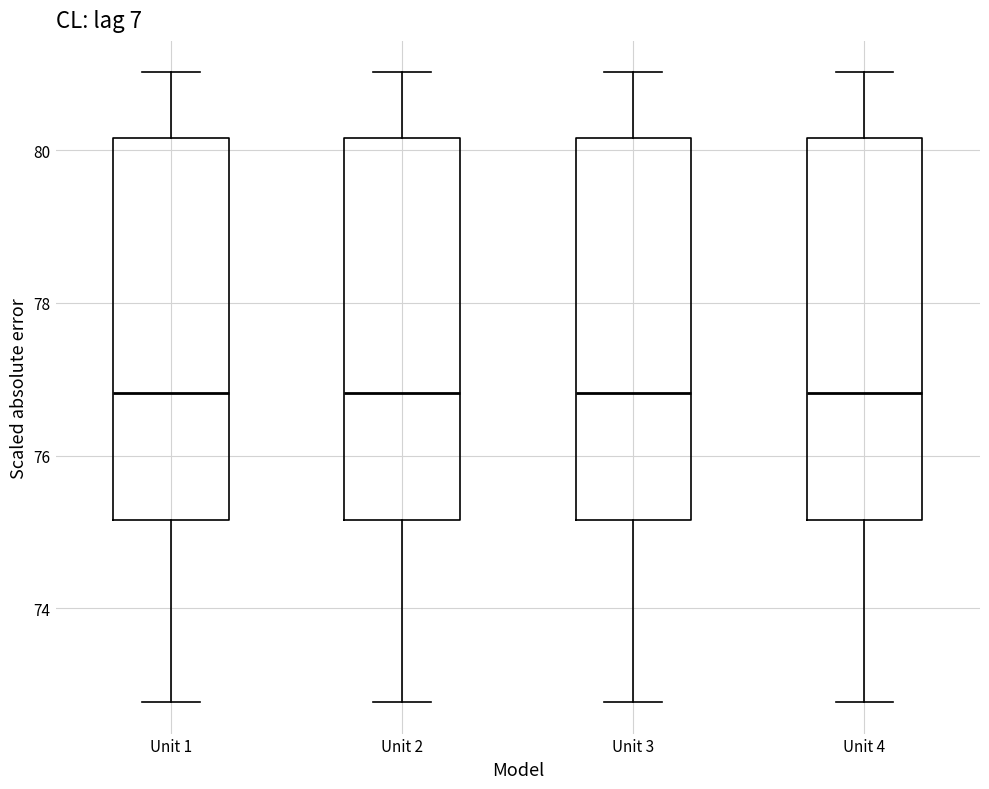

Reading left to right, transcribe this box plot: for each box, give where its median line is, the range the box spans, and where its two whiskers end, as read against the y-axis. The values are not printed on the chart, so give them approximately, as read against the axis.

Unit 1: median 76.8, box 75.2 to 80.2, whiskers 72.8 to 81.0
Unit 2: median 76.8, box 75.2 to 80.2, whiskers 72.8 to 81.0
Unit 3: median 76.8, box 75.2 to 80.2, whiskers 72.8 to 81.0
Unit 4: median 76.8, box 75.2 to 80.2, whiskers 72.8 to 81.0